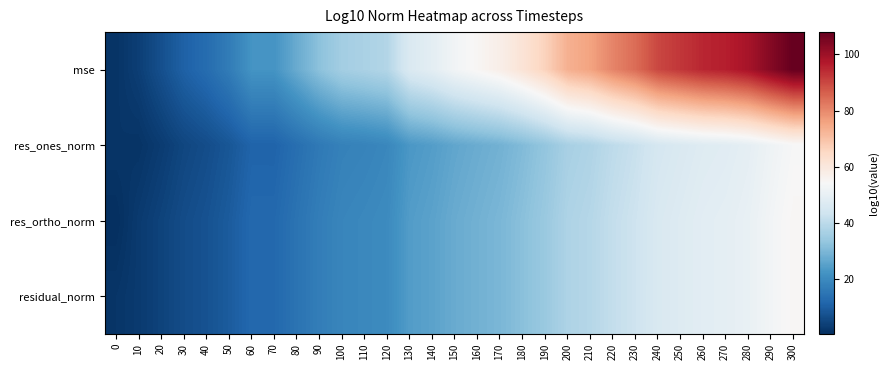

At which category is the sum across all series the highest?

300